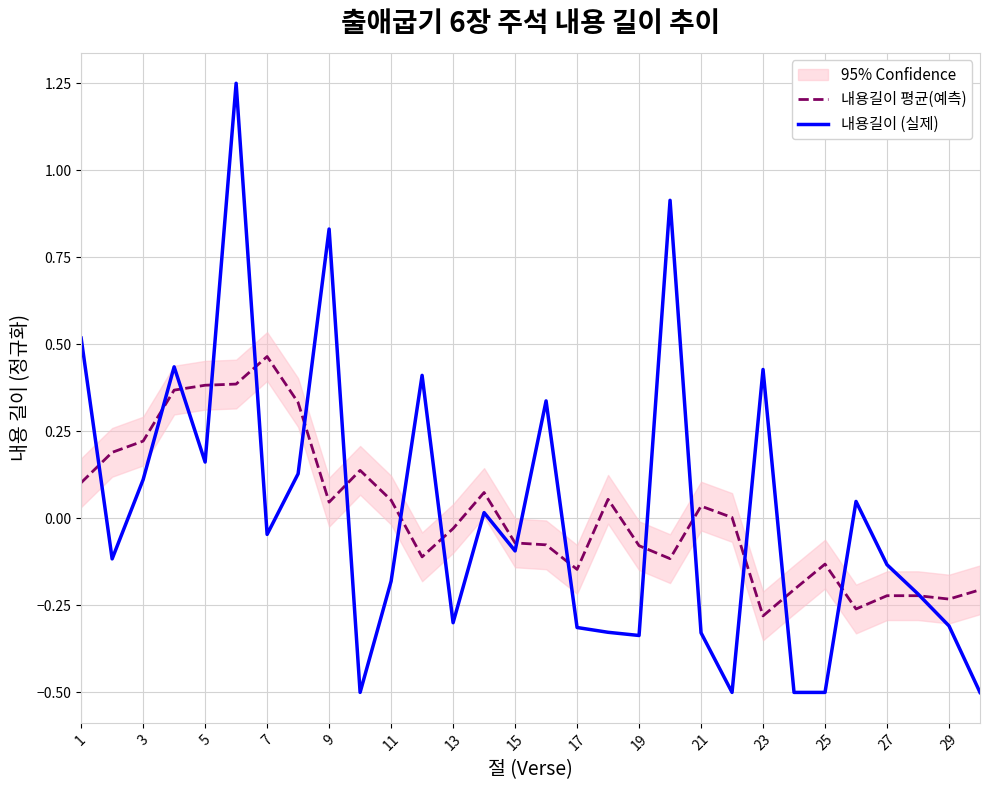

What is the difference between the second highest and second lowest values in the 내용길이 평균(예측) series?

0.6